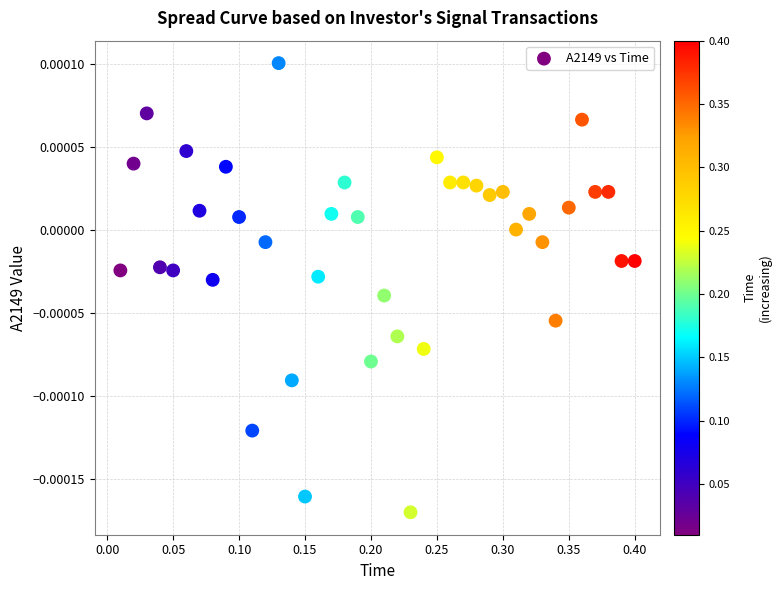

What is the range of X values (max minus min)?

0.4